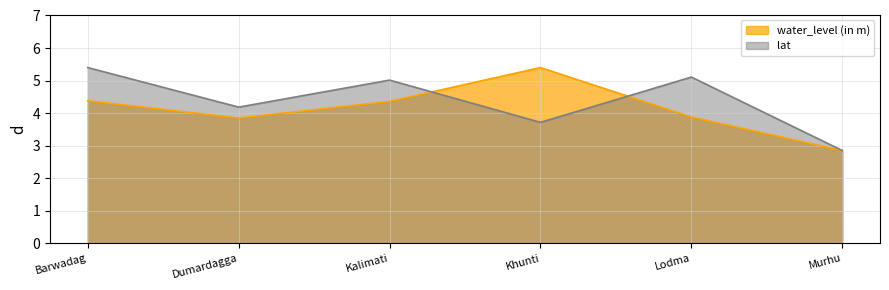

At which category is the sum across all series the highest?

Barwadag